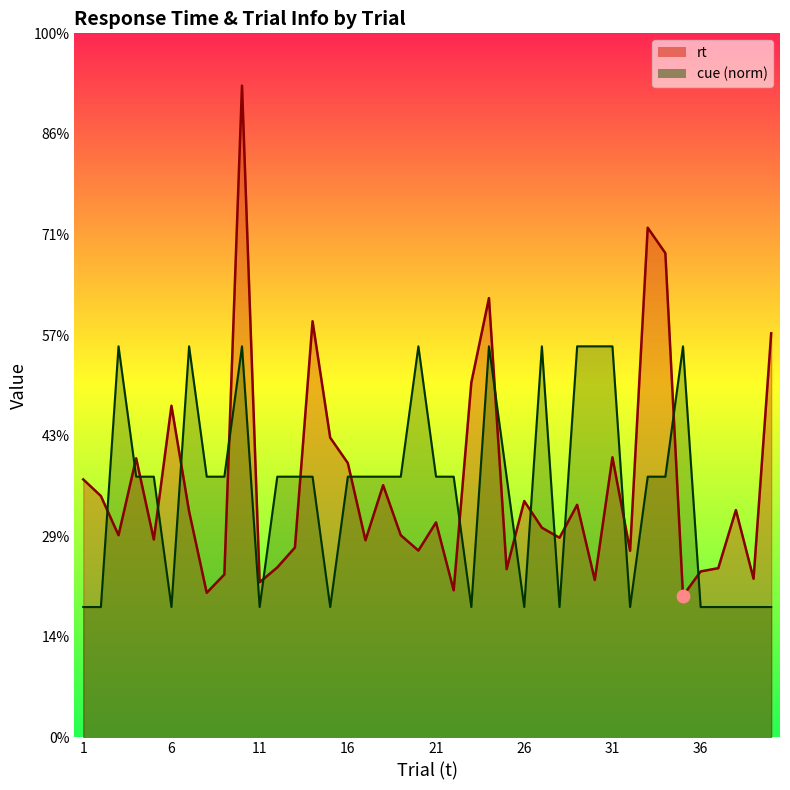

At how many categories does at least one series exceed 0?

40